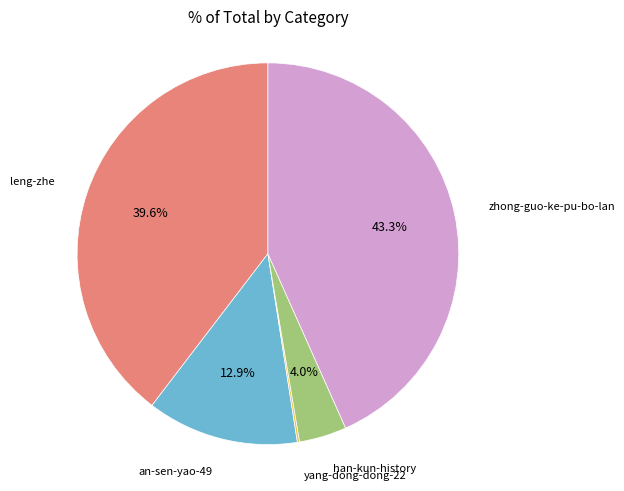

Does any single category account for the majority?

No